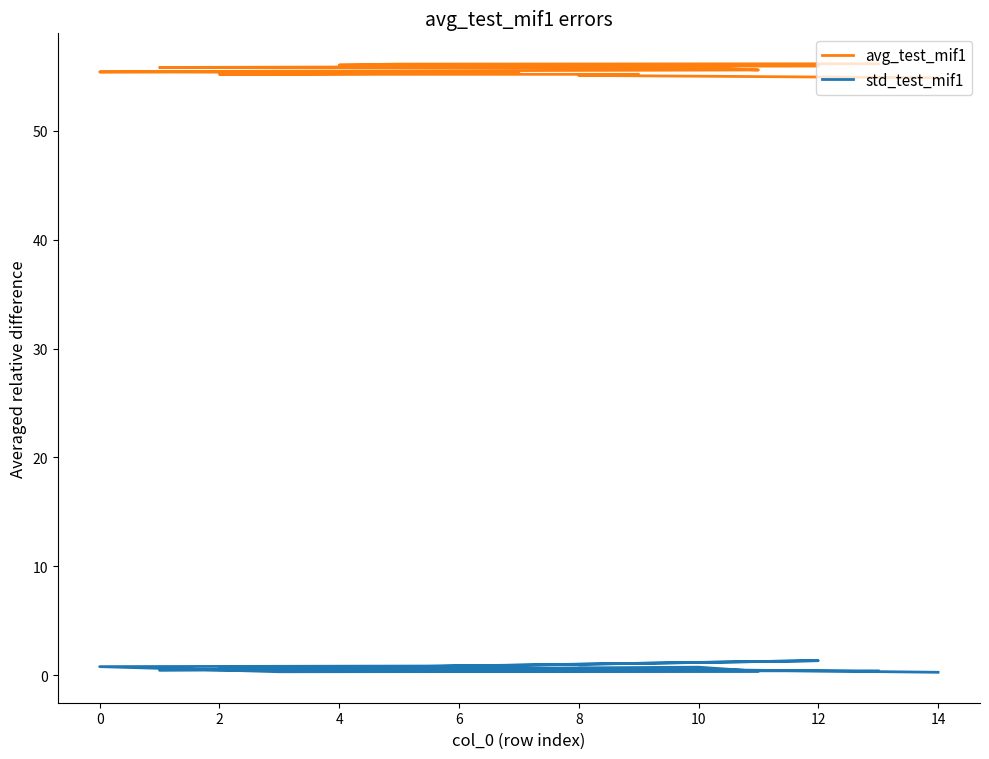

What is the spread (max minus min) of values at 12?

55.2